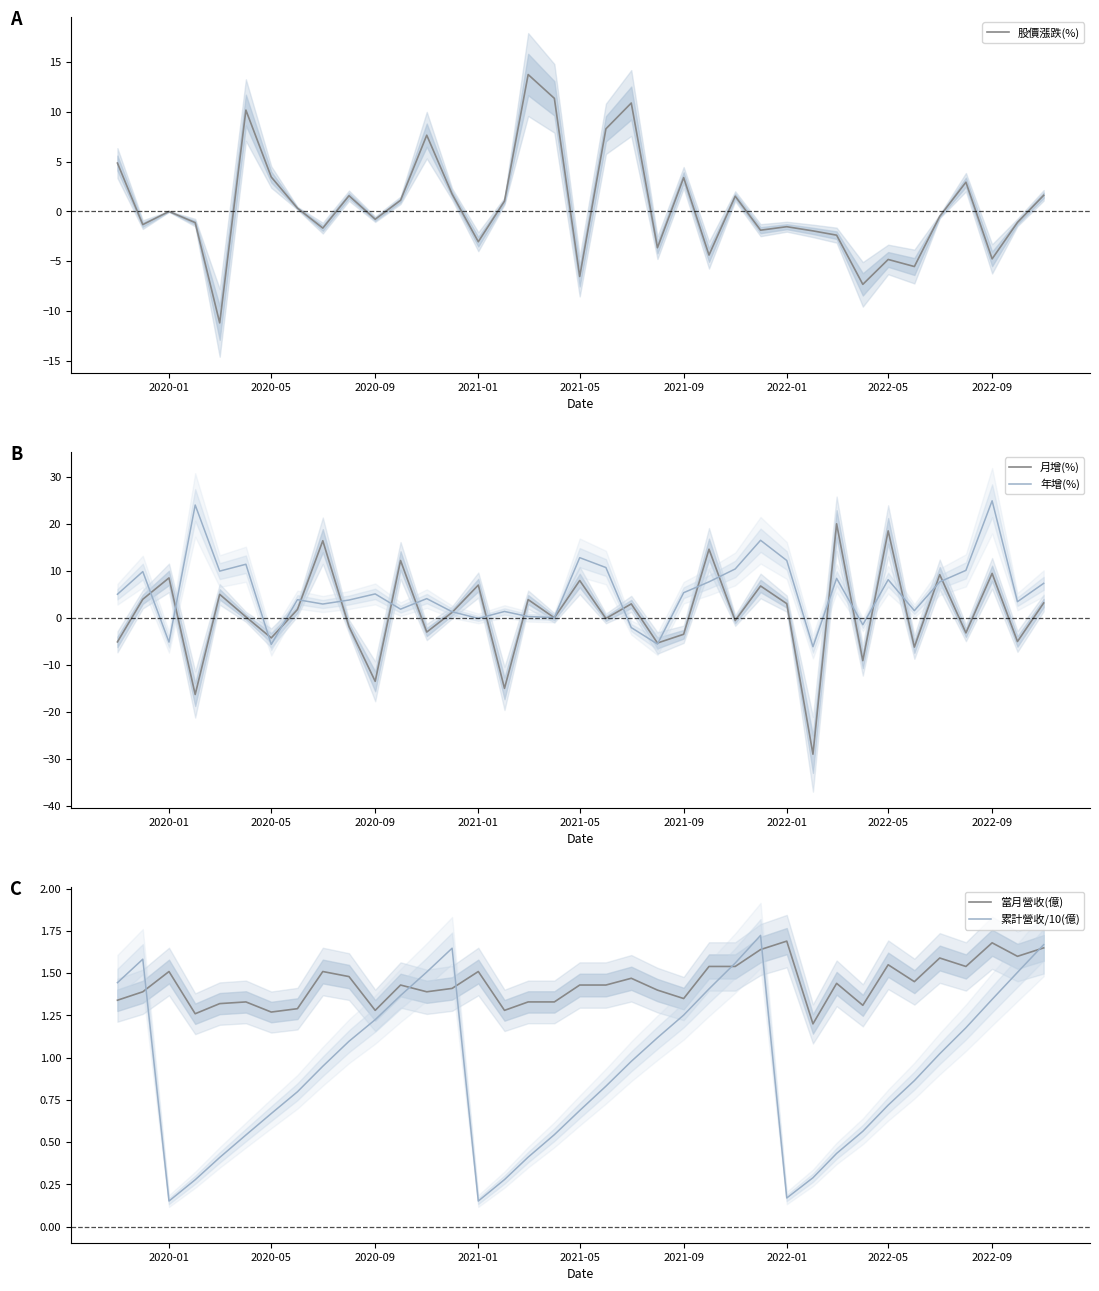

The 年增(%) series shows 8.1 at 2022-05. True or false?

True